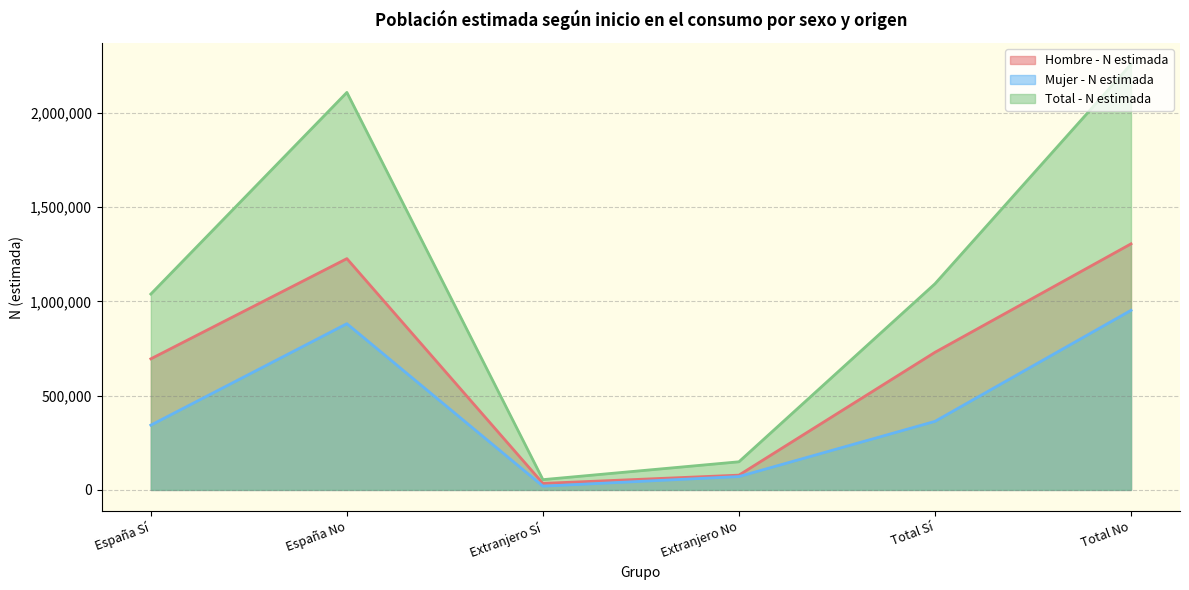

Reading left to right, what are all the values shown in this chart?

Hombre - N estimada: 695585	1227323	34554	78356	730139	1305679
Mujer - N estimada: 343727	881995	19932	70873	363659	952867
Total - N estimada: 1039312	2109318	54485	149229	1093797	2258547